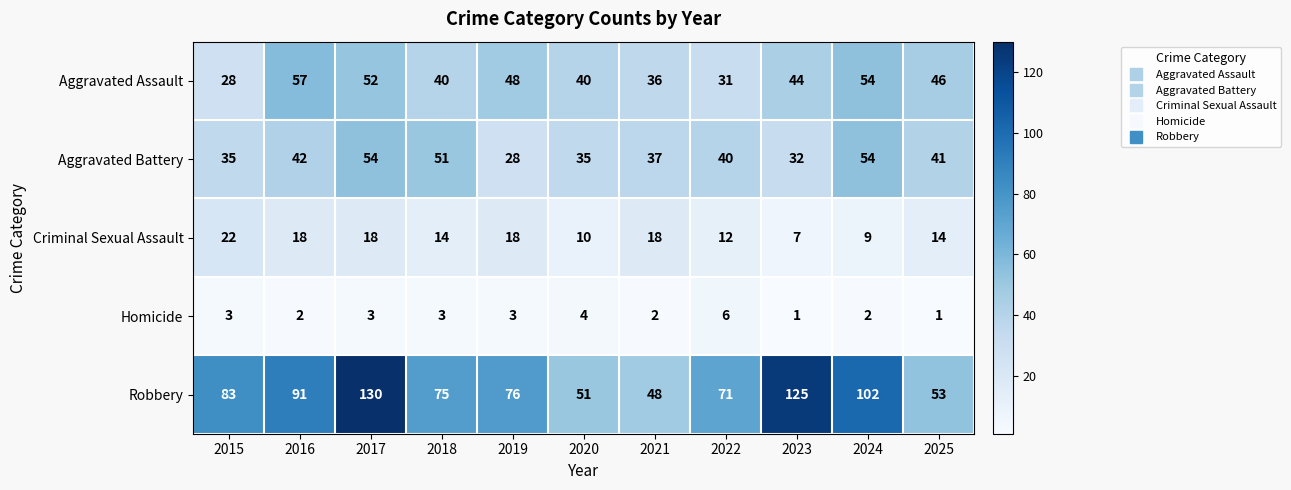

What is the difference between the maximum and second lowest values in the Criminal Sexual Assault series?

13